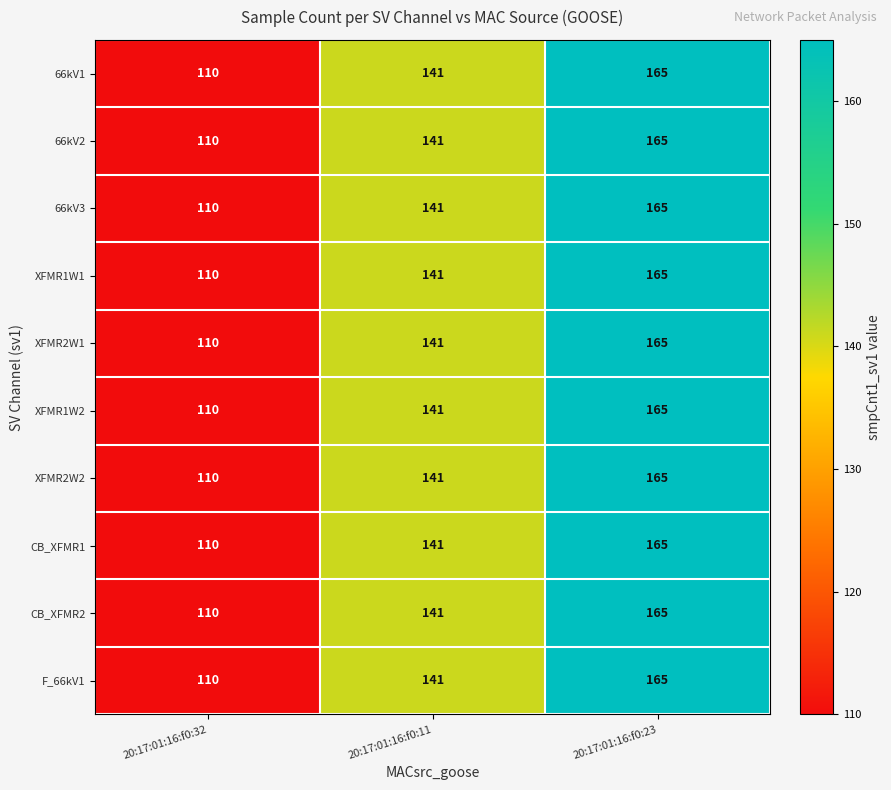

Reading left to right, what are all the values shown in this chart?

66kV1: 110	141	165
66kV2: 110	141	165
66kV3: 110	141	165
XFMR1W1: 110	141	165
XFMR2W1: 110	141	165
XFMR1W2: 110	141	165
XFMR2W2: 110	141	165
CB_XFMR1: 110	141	165
CB_XFMR2: 110	141	165
F_66kV1: 110	141	165